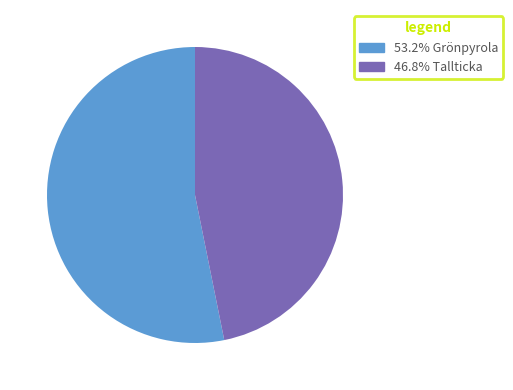

Is there a majority slice in this chart?

Yes